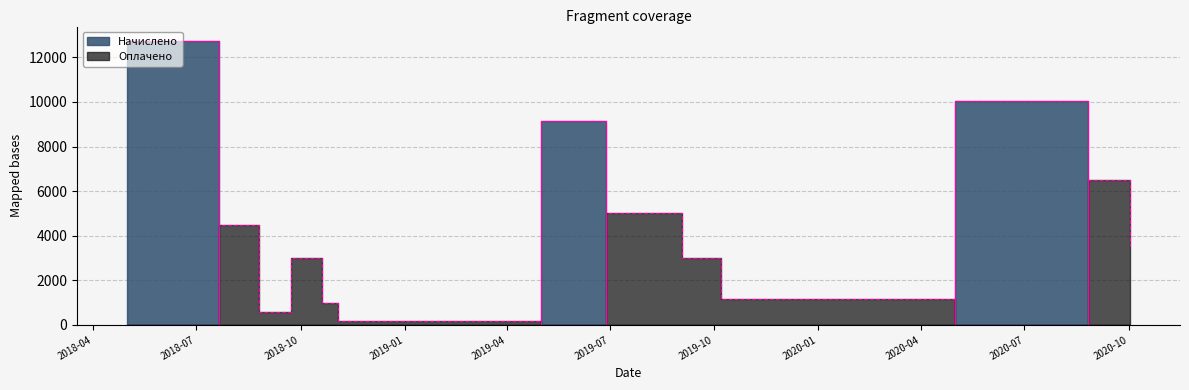

How many data points in Оплачено are above 1000?

7